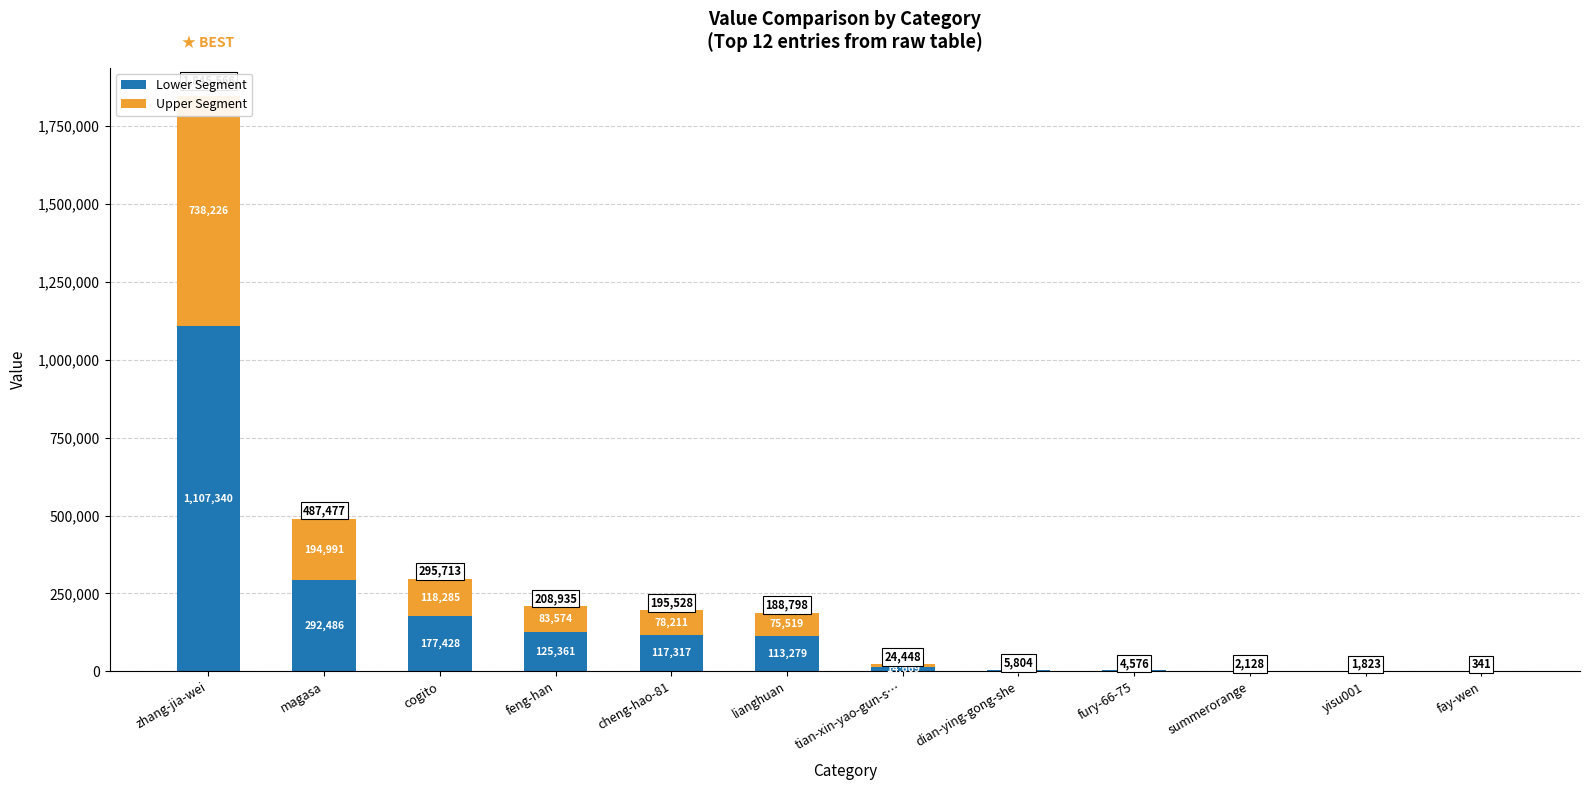

Which series has the largest total across all categories?

Lower Segment